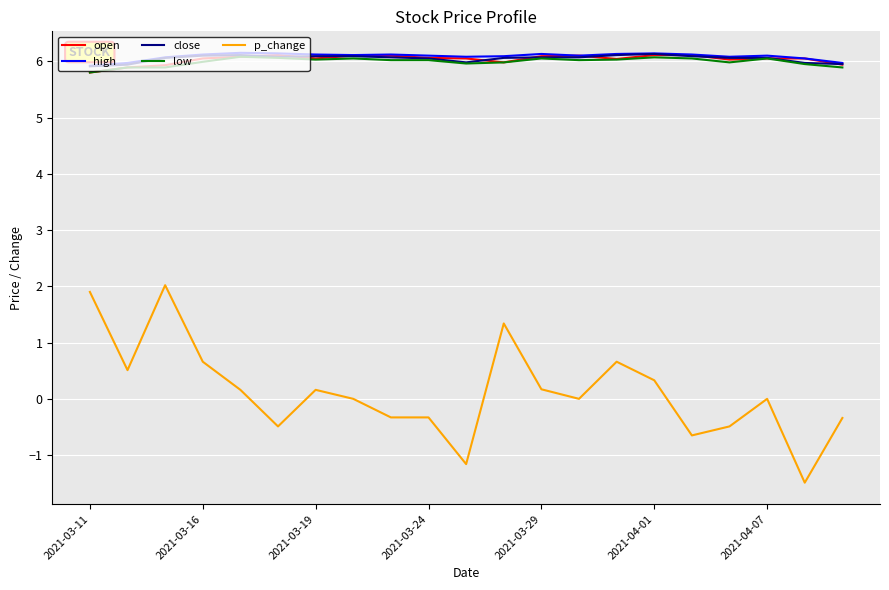

In high, how many points are higher than both neighbors (excluding endpoints)?

5